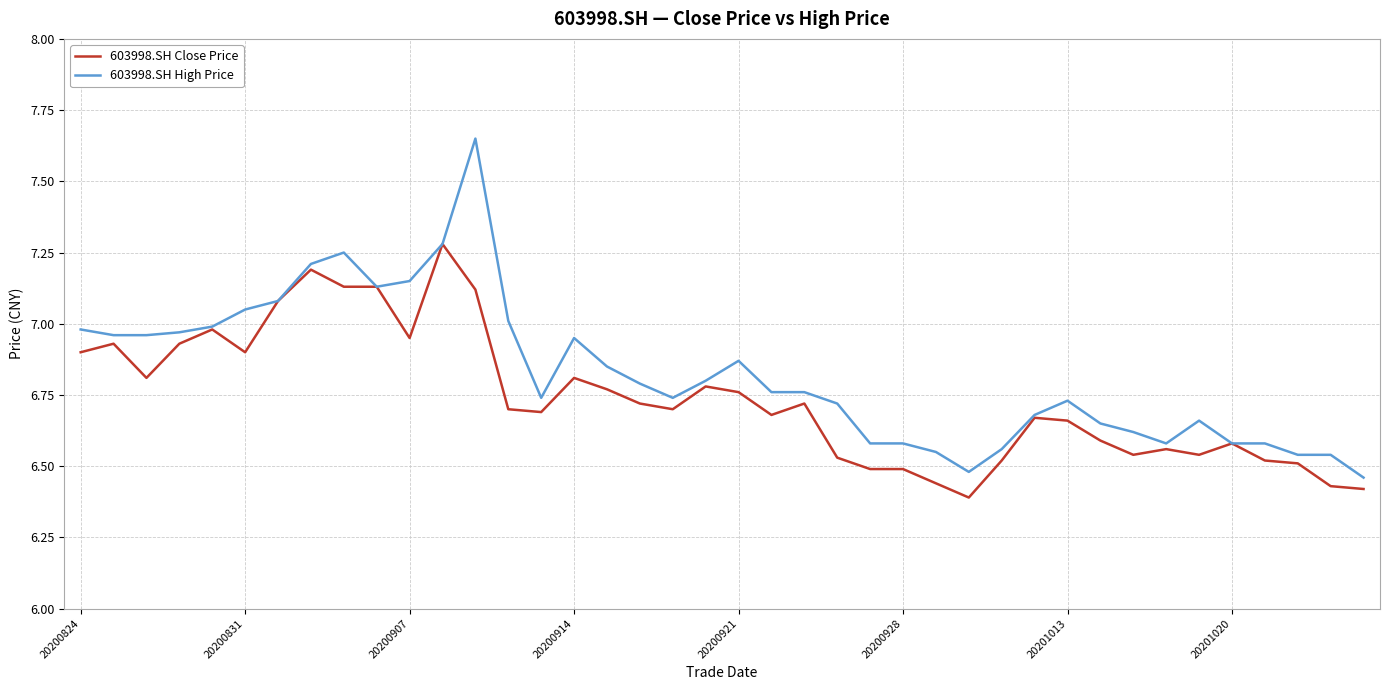

Which series has the widest spread of values?

603998.SH High Price